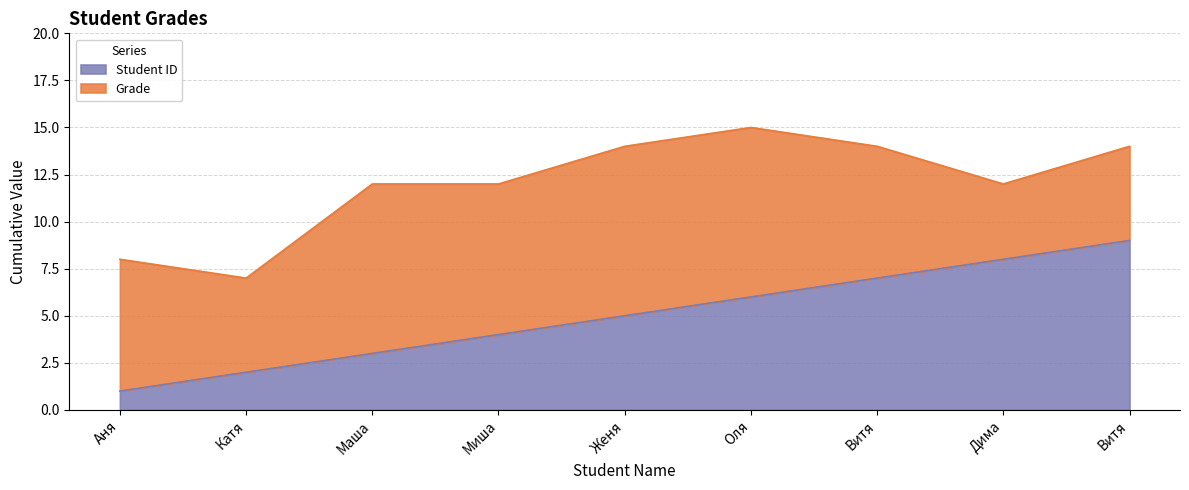

At which category does the chart reach its minimum across all series?

Аня